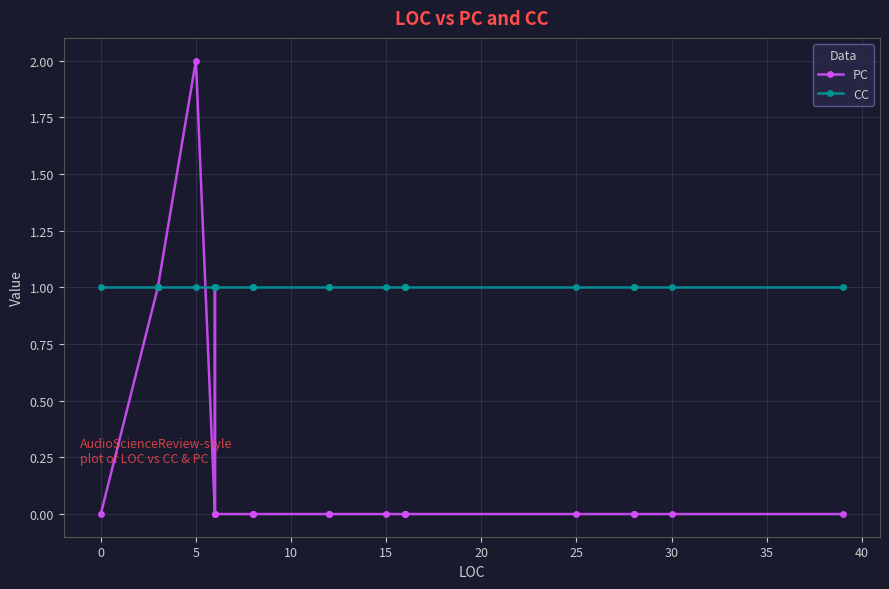

Is it true that PC equals -1 at 13?

False